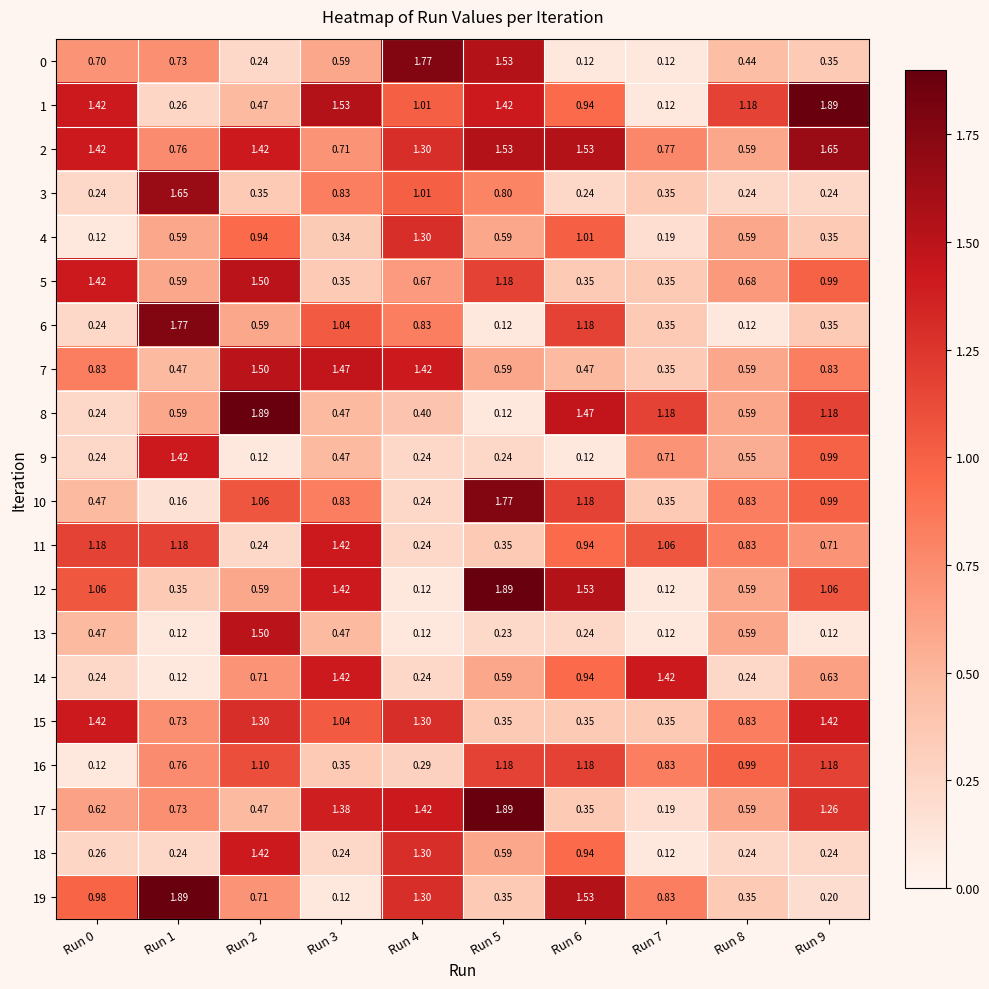

Is the value of 14 at Run 4 greater than the value of 13 at Run 4?

Yes